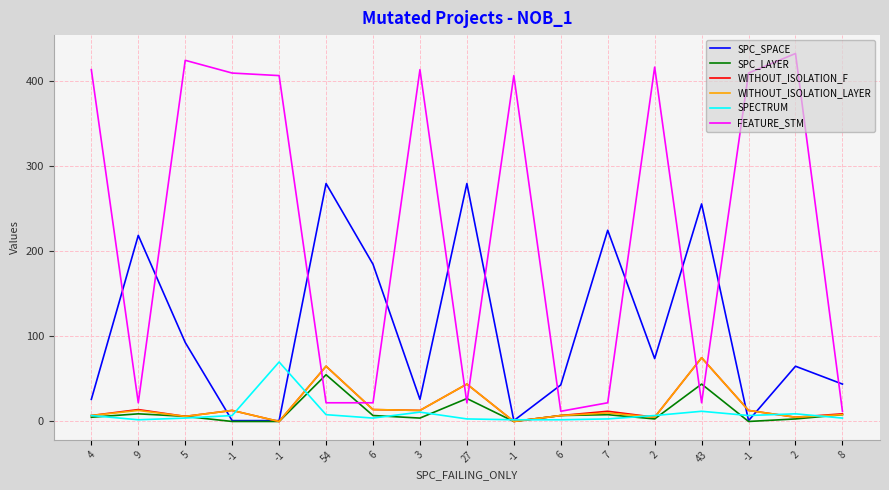

How many lines are shown in the chart?

6